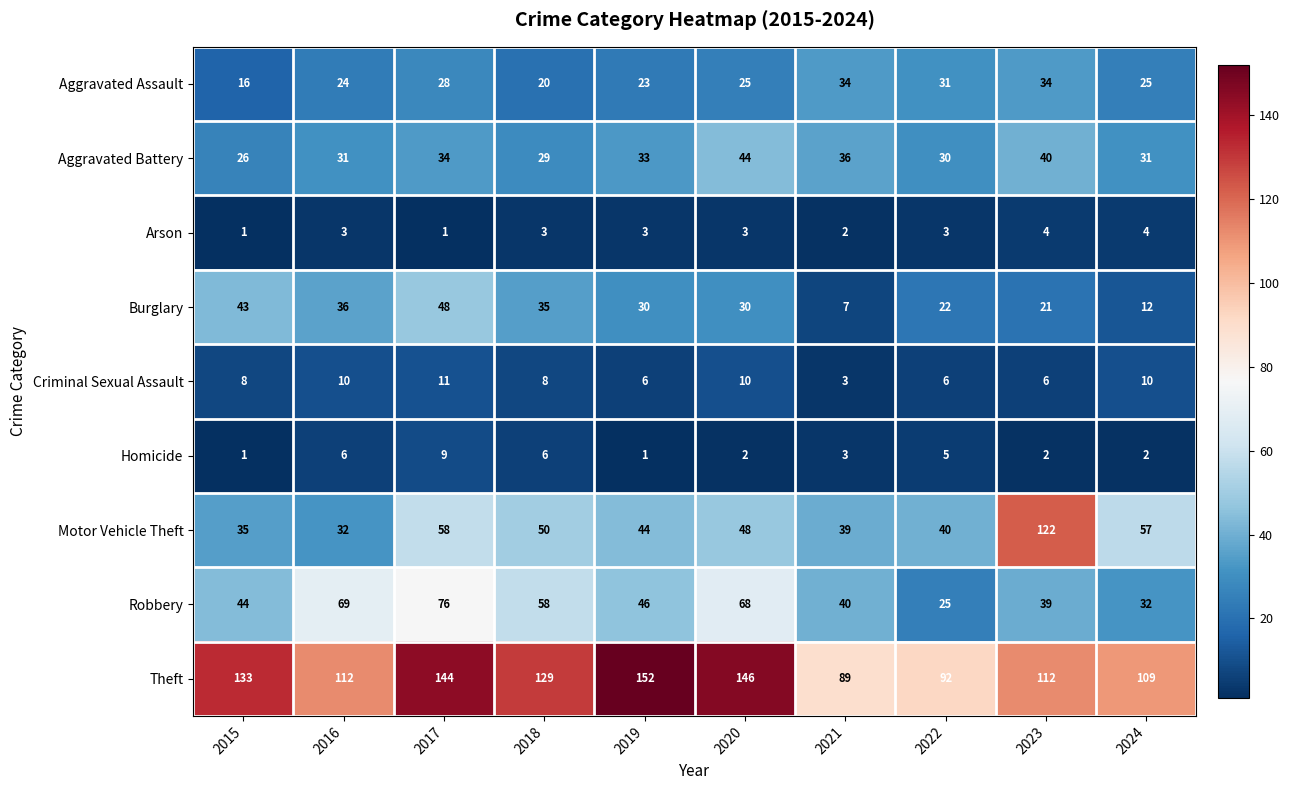

List the series in order of their peak value, lowest first.

Arson, Homicide, Criminal Sexual Assault, Aggravated Assault, Aggravated Battery, Burglary, Robbery, Motor Vehicle Theft, Theft